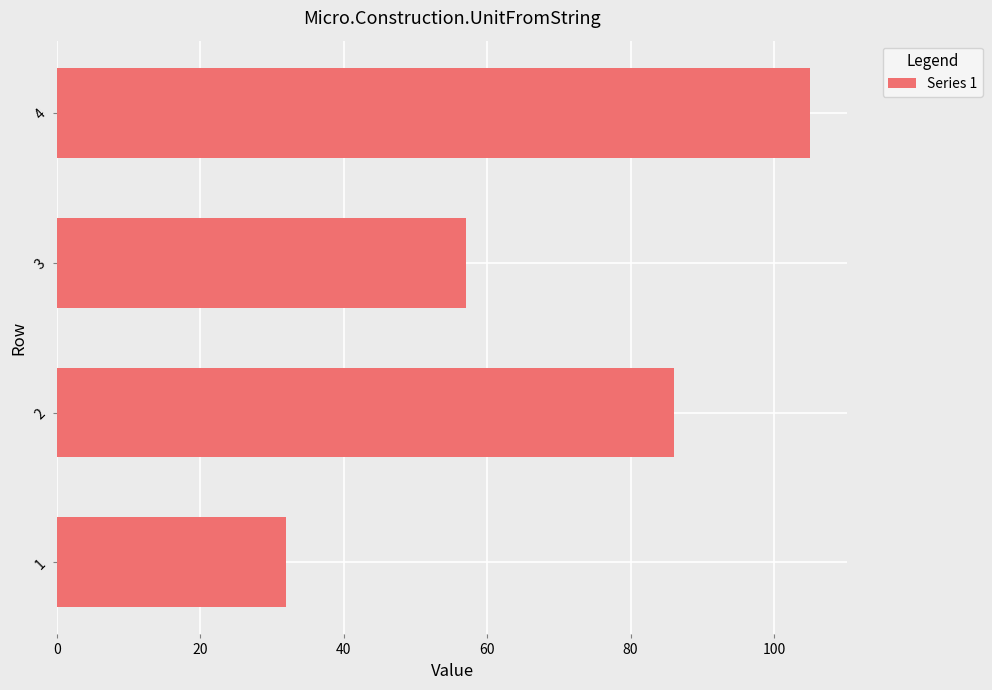

The value at 2 is 48. True or false?

False